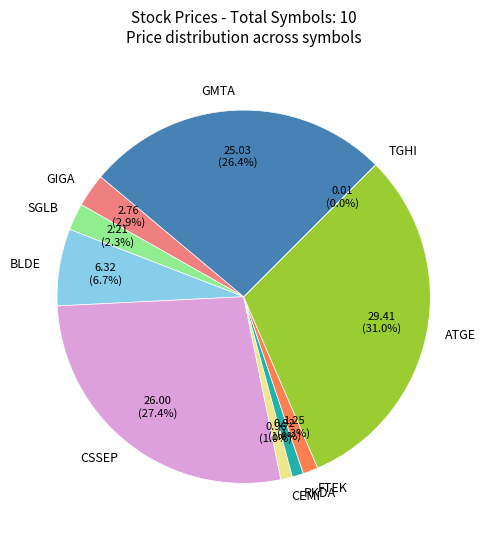

Which has a higher value, BLDE or SGLB?

BLDE